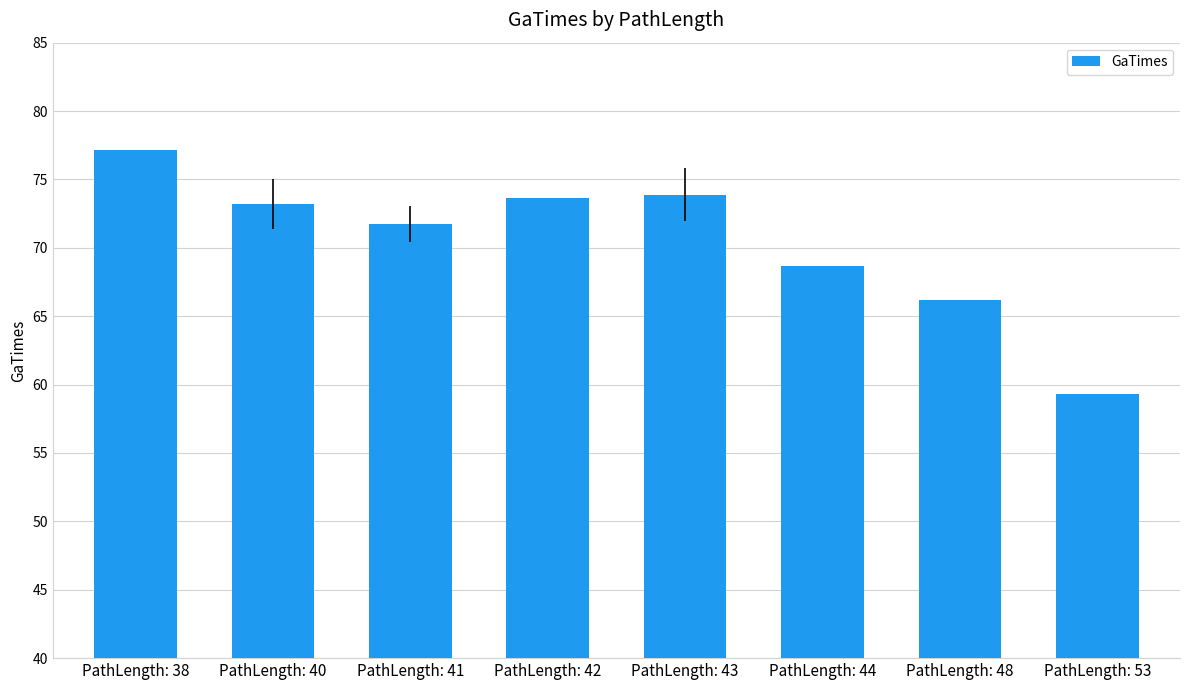

Which label corresponds to the largest value in the chart?

PathLength: 38